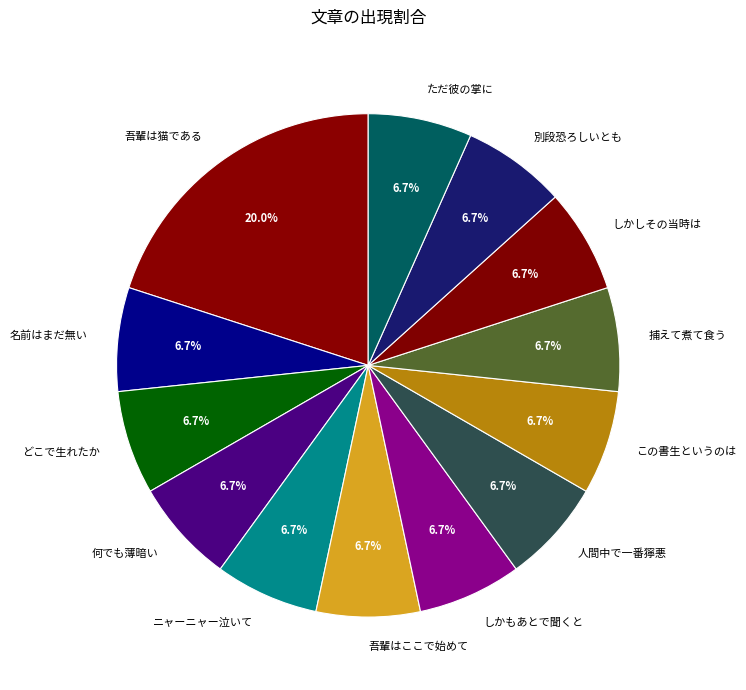

Is there a majority slice in this chart?

No